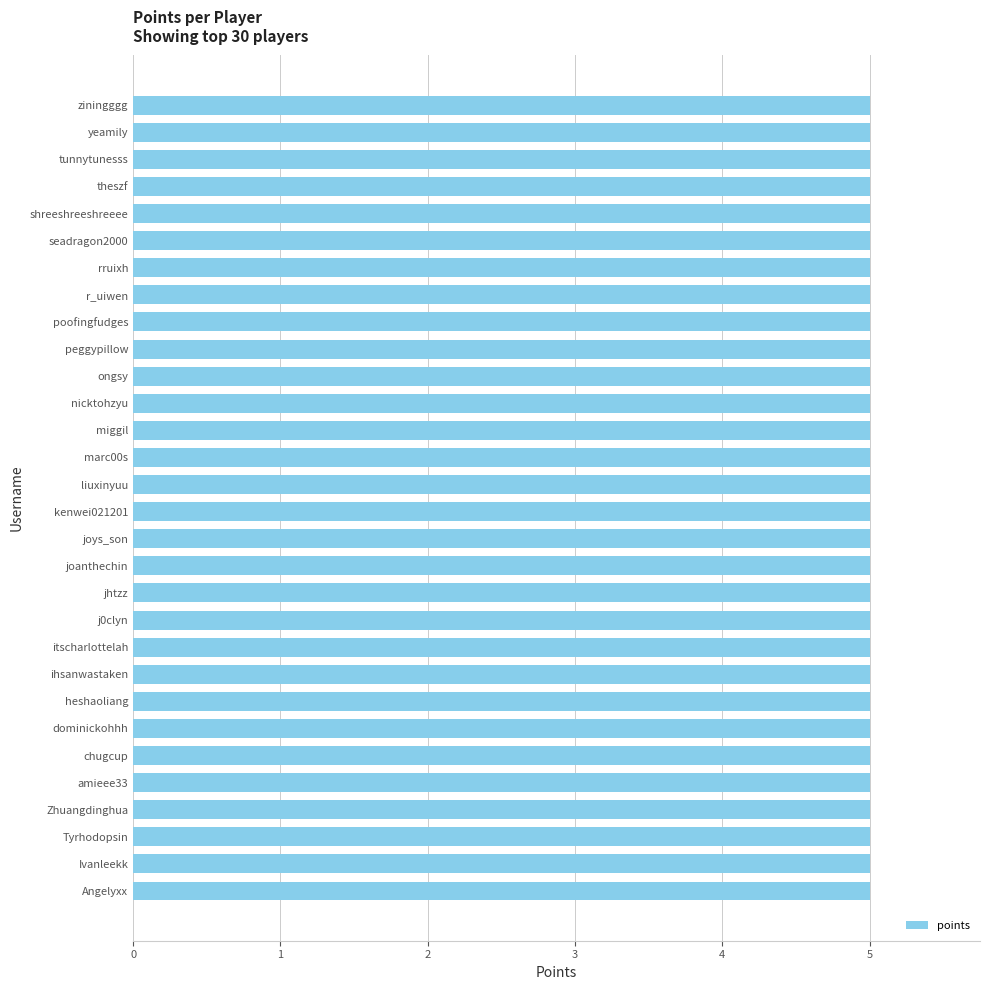

At which category is the sum across all series the highest?

miggil